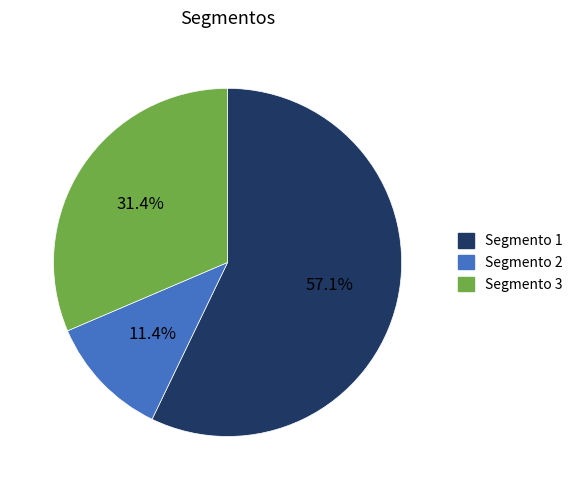

How many segments does this pie chart have?

3